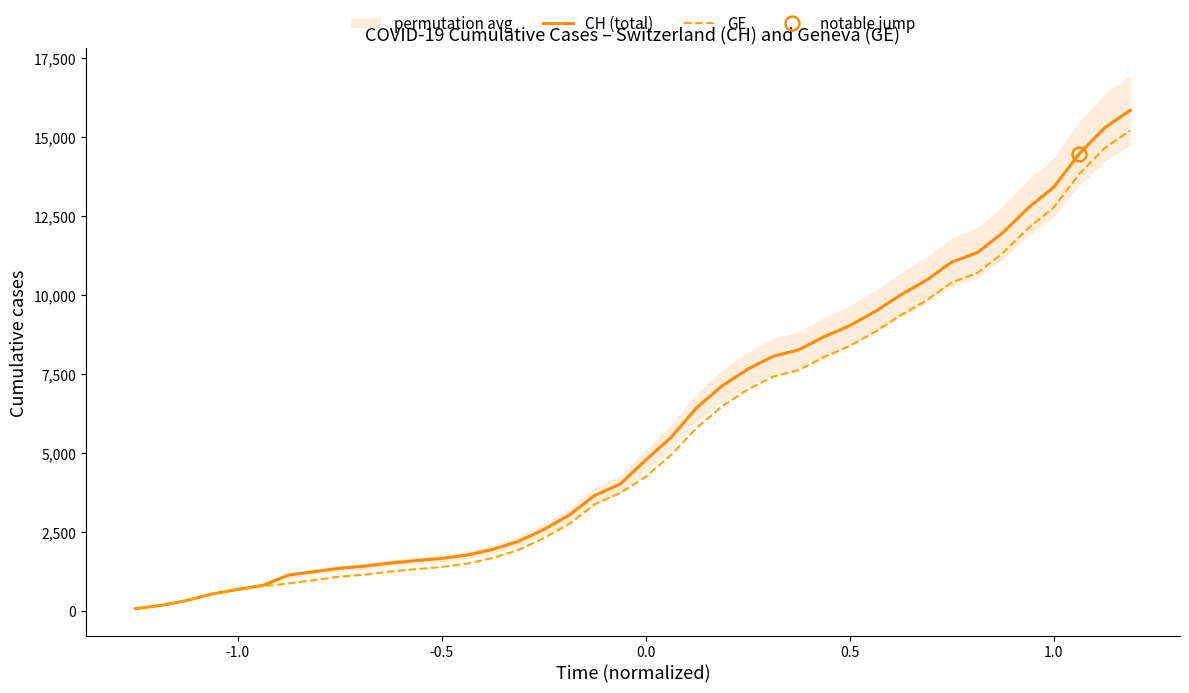

What is the minimum value for CH (total)?

73